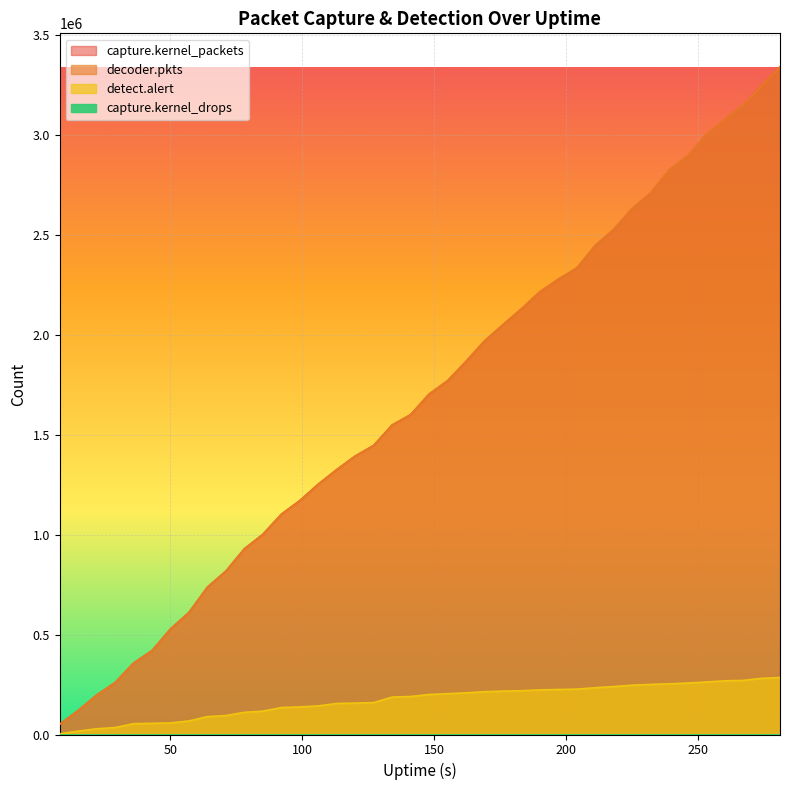

Which series has the widest spread of values?

decoder.pkts